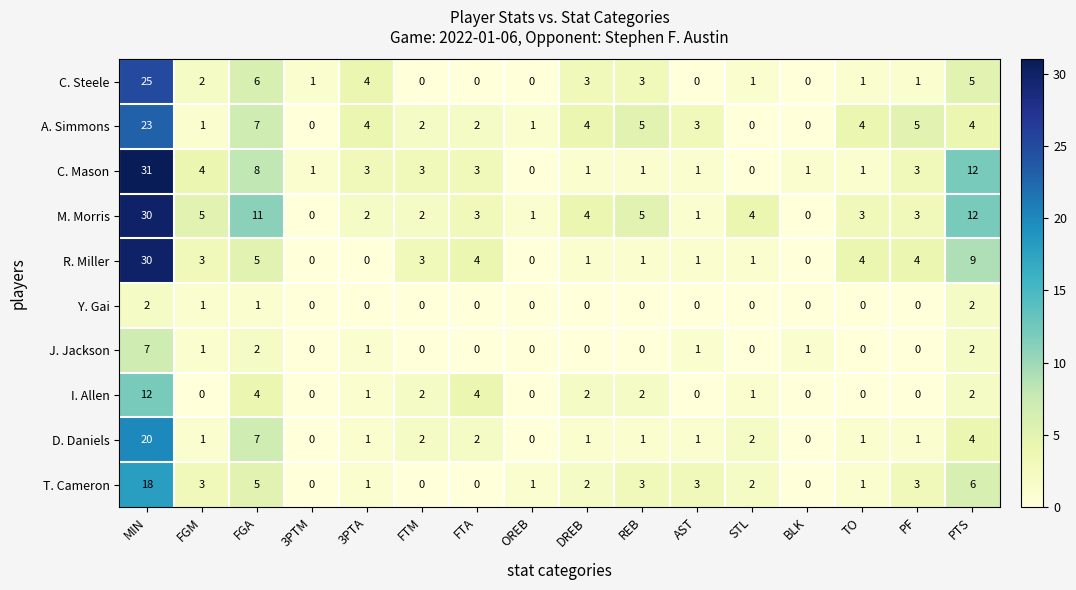

At which label does A. Simmons first exceed 4?

MIN